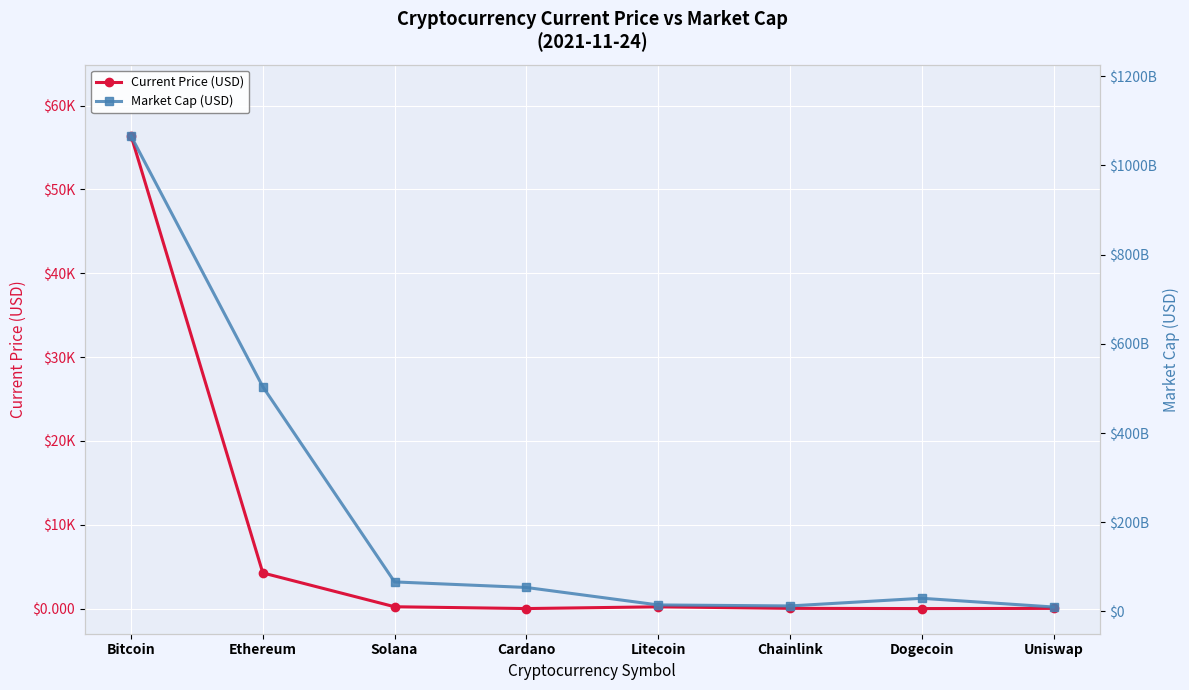

The value of Market Cap (USD) at Cardano is 75077007828.1. True or false?

False